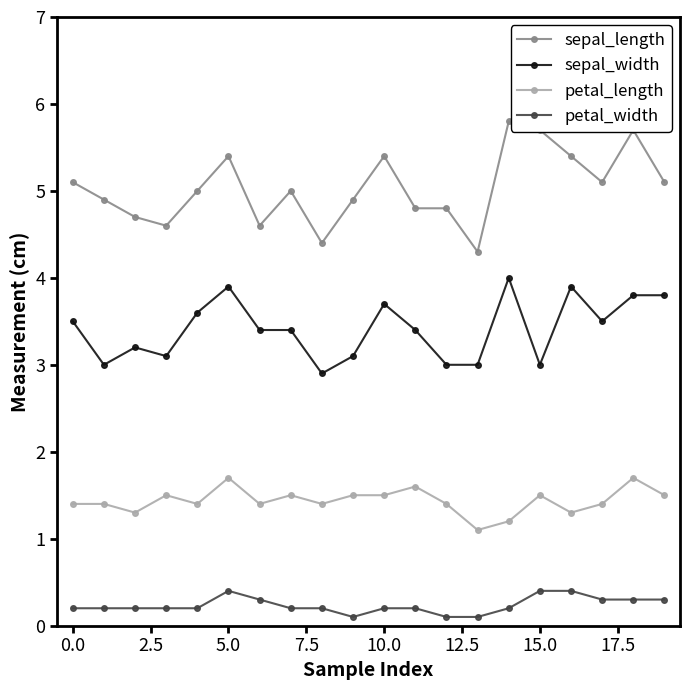

True or false: sepal_length and petal_width intersect in this chart.

False